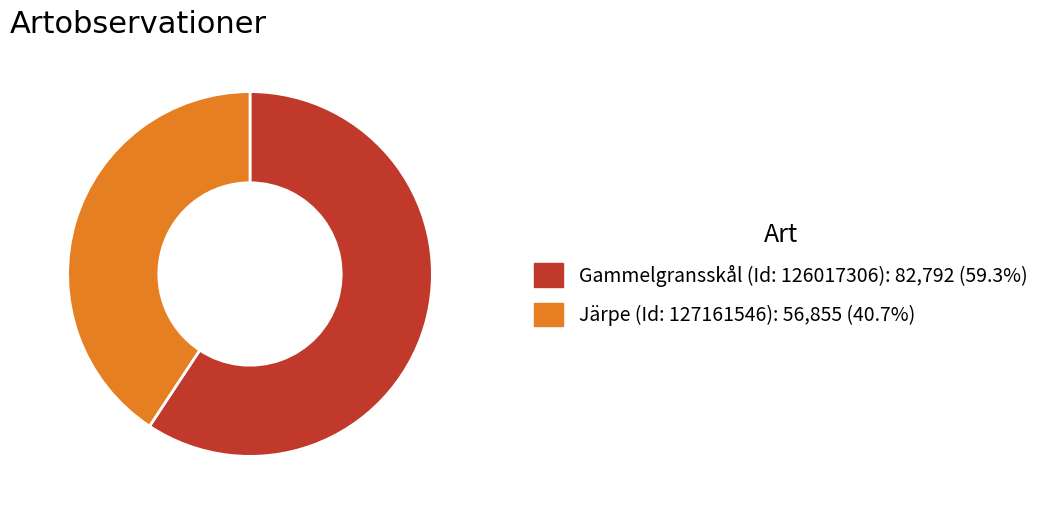

What is the ratio of the value at Gammelgransskål (Id: 126017306): 82,792 (59.3%) to the value at Järpe (Id: 127161546): 56,855 (40.7%)?

1.5